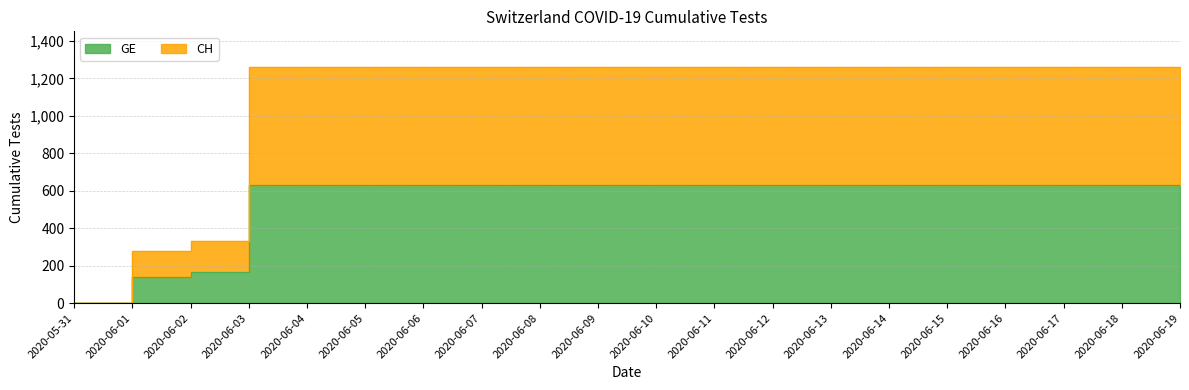

True or false: CH has a value of 607 at 2020-06-06.

False